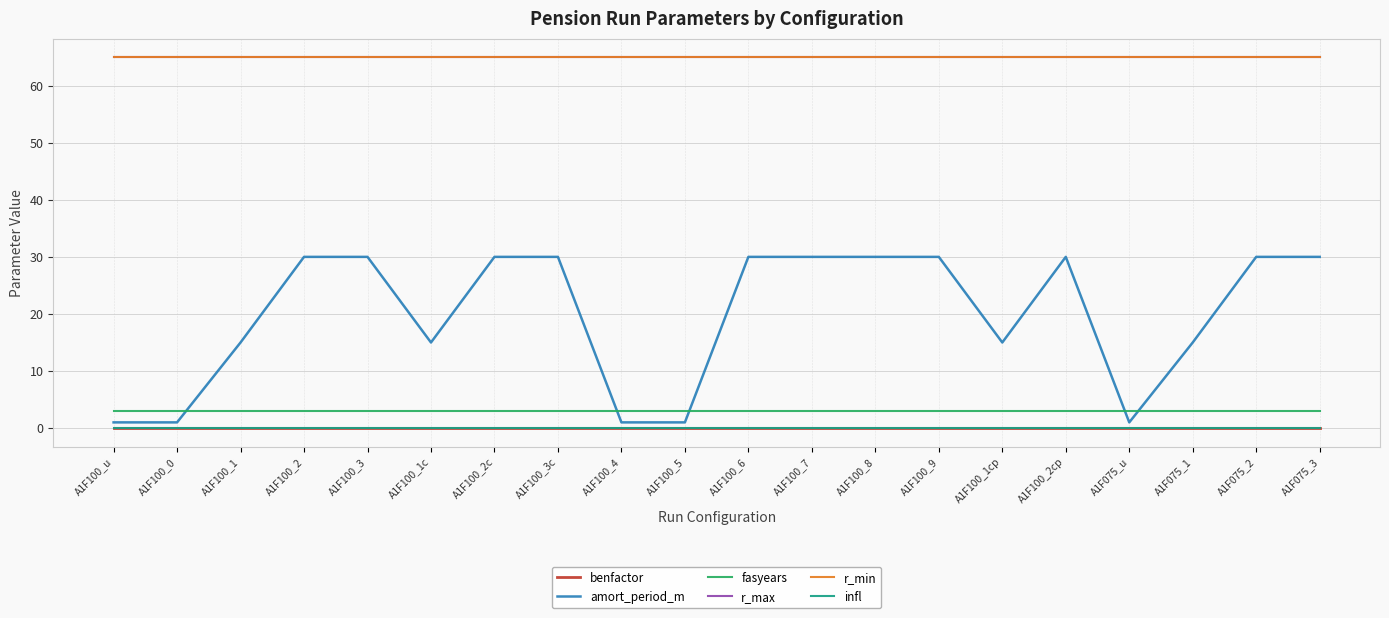

Rank the categories by r_min value from lowest to highest.

A1F100_u, A1F100_0, A1F100_1, A1F100_2, A1F100_3, A1F100_1c, A1F100_2c, A1F100_3c, A1F100_4, A1F100_5, A1F100_6, A1F100_7, A1F100_8, A1F100_9, A1F100_1cp, A1F100_2cp, A1F075_u, A1F075_1, A1F075_2, A1F075_3